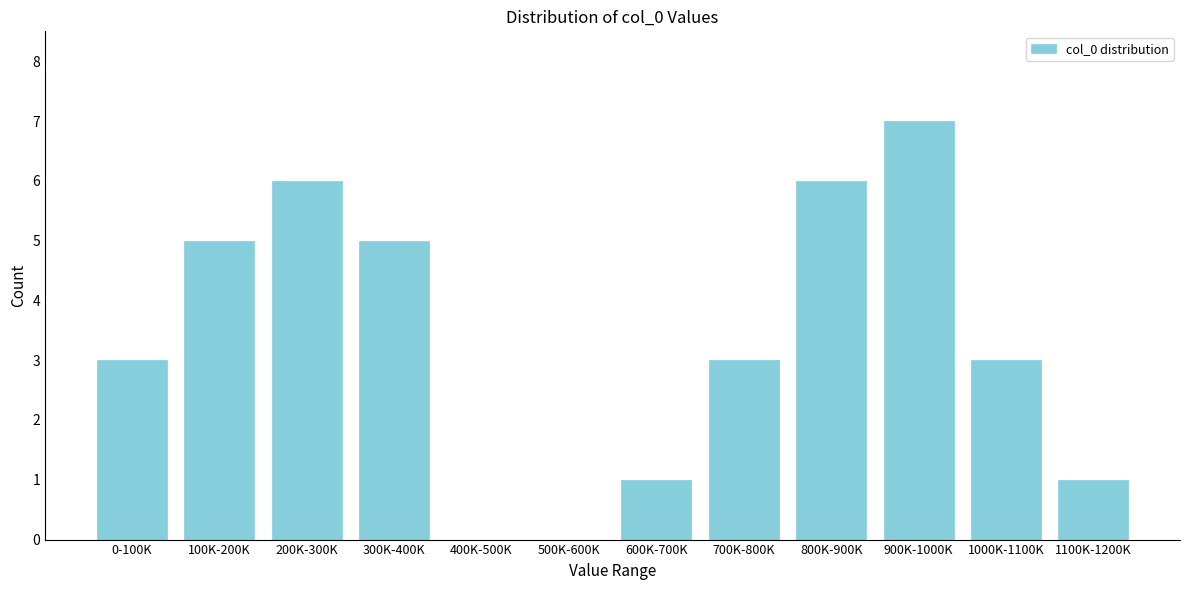

Reading left to right, extract all data points from this chart.

0-100K=3	100K-200K=5	200K-300K=6	300K-400K=5	400K-500K=0	500K-600K=0	600K-700K=1	700K-800K=3	800K-900K=6	900K-1000K=7	1000K-1100K=3	1100K-1200K=1